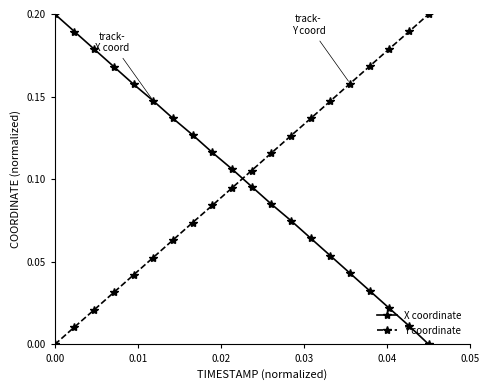

After their last crossing, which series has the higher values: Y coordinate or X coordinate?

Y coordinate